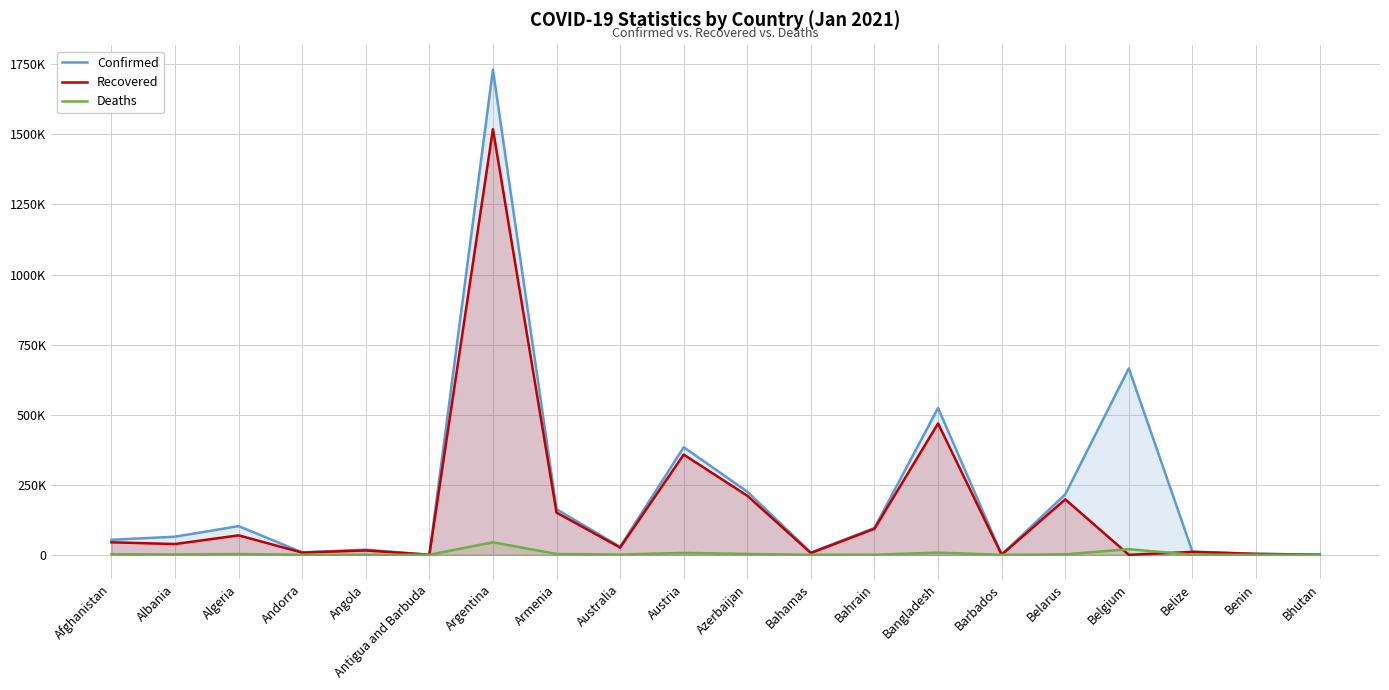

How many lines are shown in the chart?

3